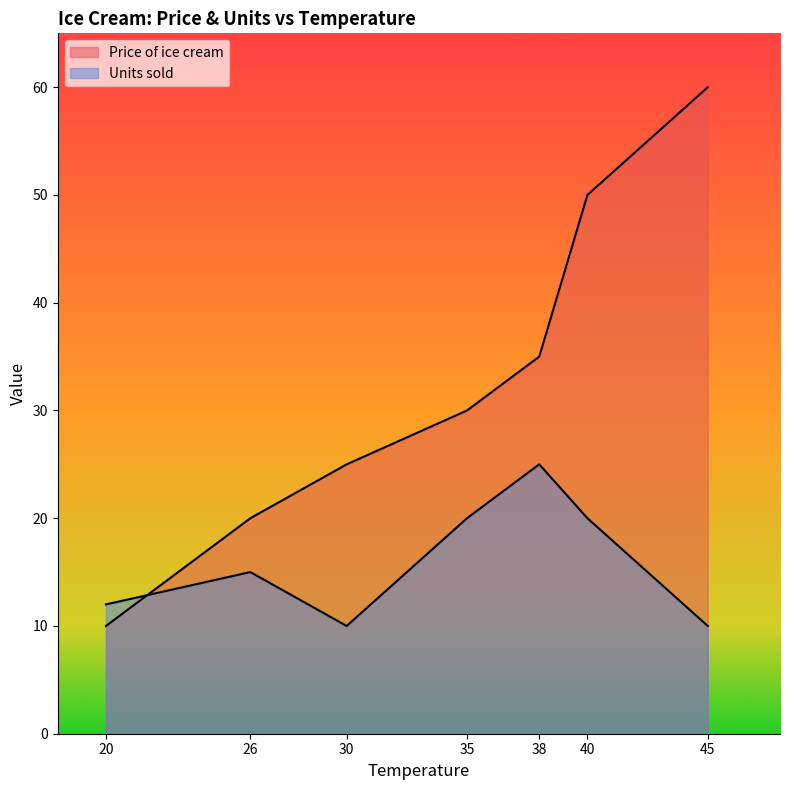

What value does the Price of ice cream series have at 38?

35